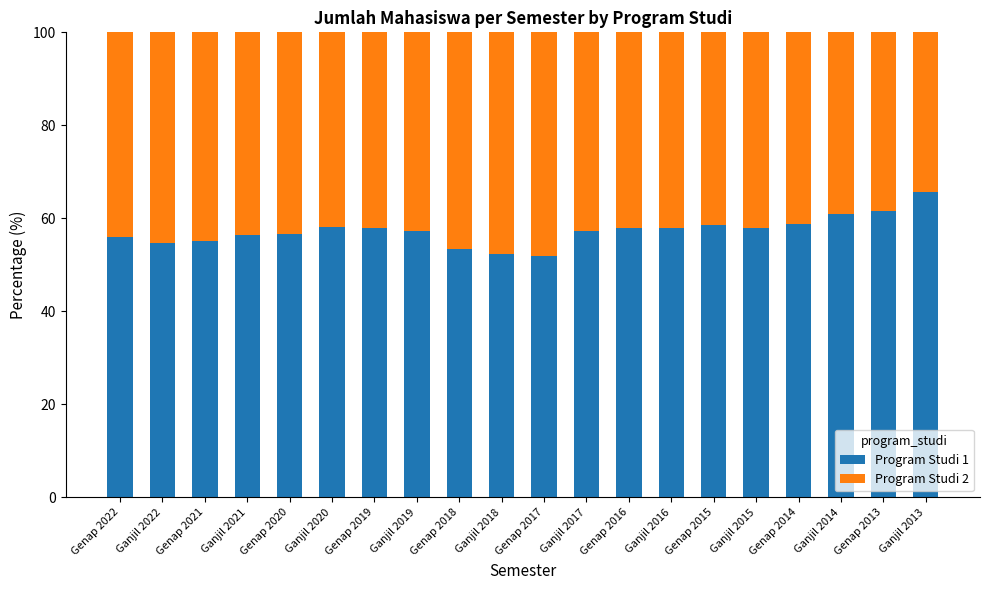

What is the total value across all series at Ganjil 2020?

100.0